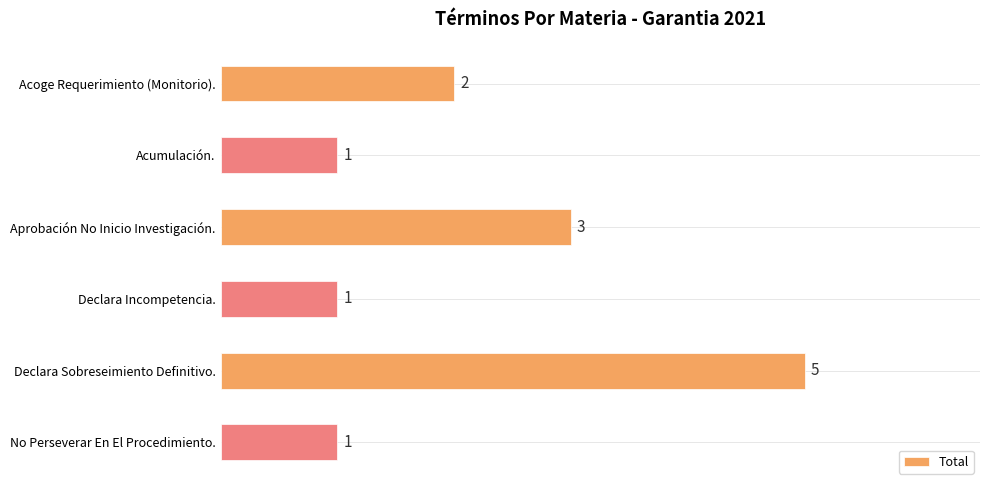

What is the maximum value shown in the chart?

5